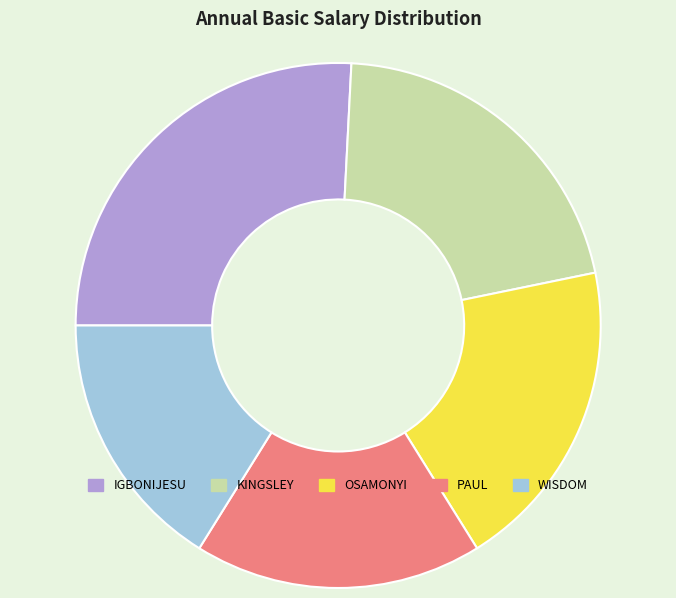

The IGBONIJESU slice represents 26% of the pie. True or false?

True